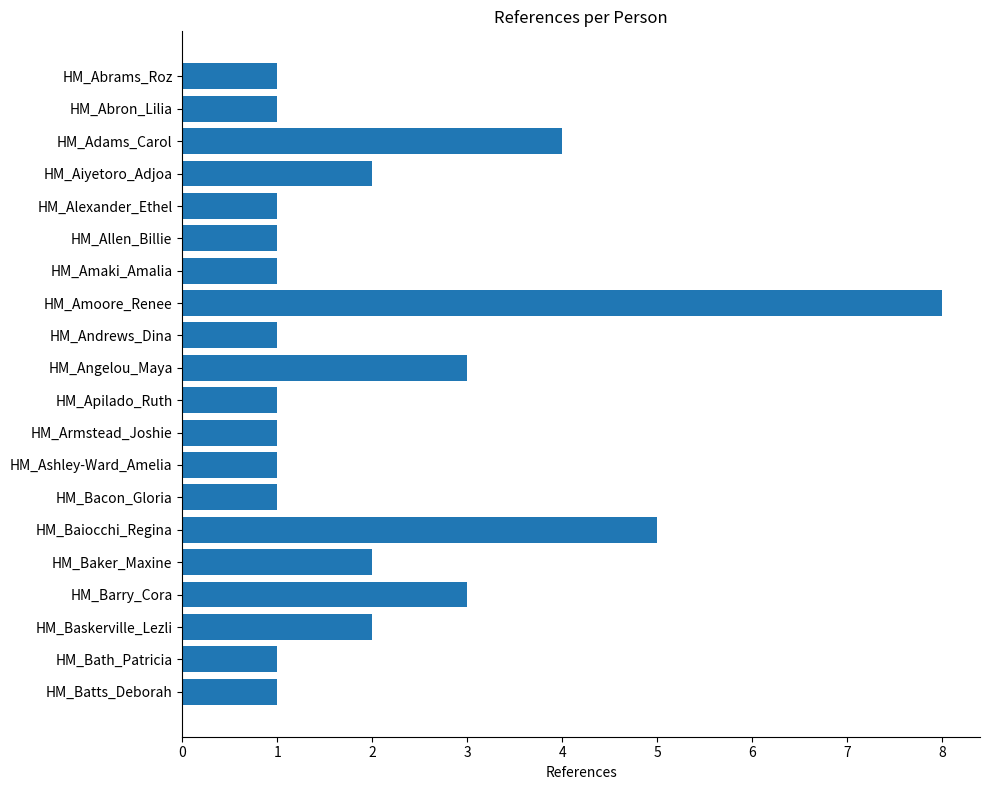

What is the difference between the maximum and second lowest values?

7